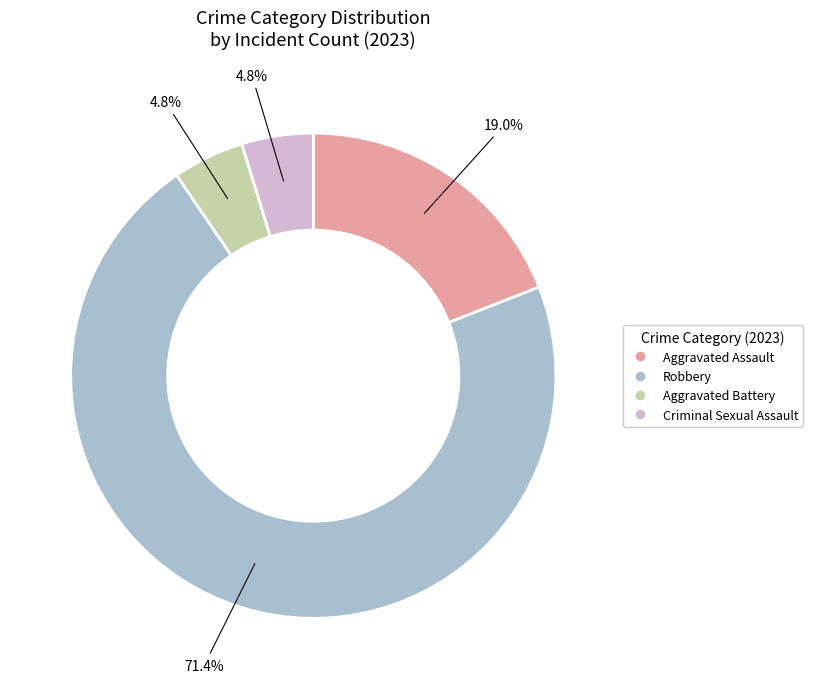

To the nearest percent, what percentage of the pie is Aggravated Assault?

19%